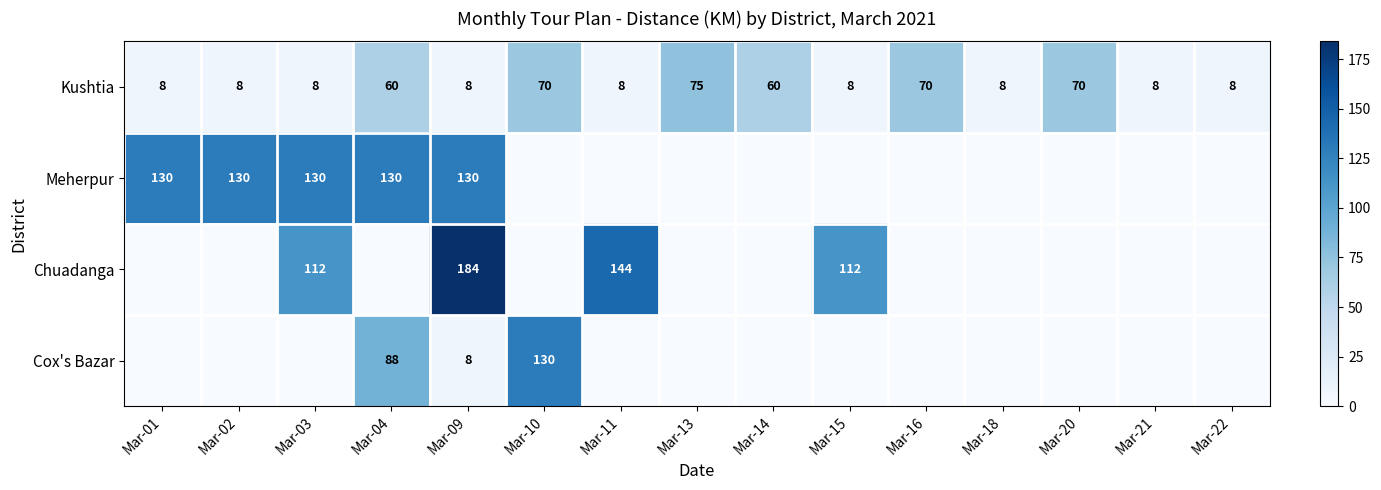

Which has a higher value, Mar-21 or Mar-18?

Mar-21